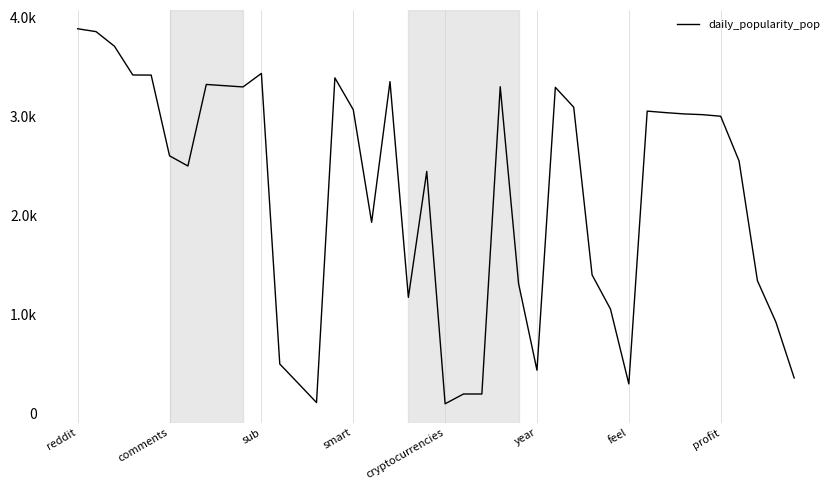

Does the chart display data point markers on the line(s)?

No